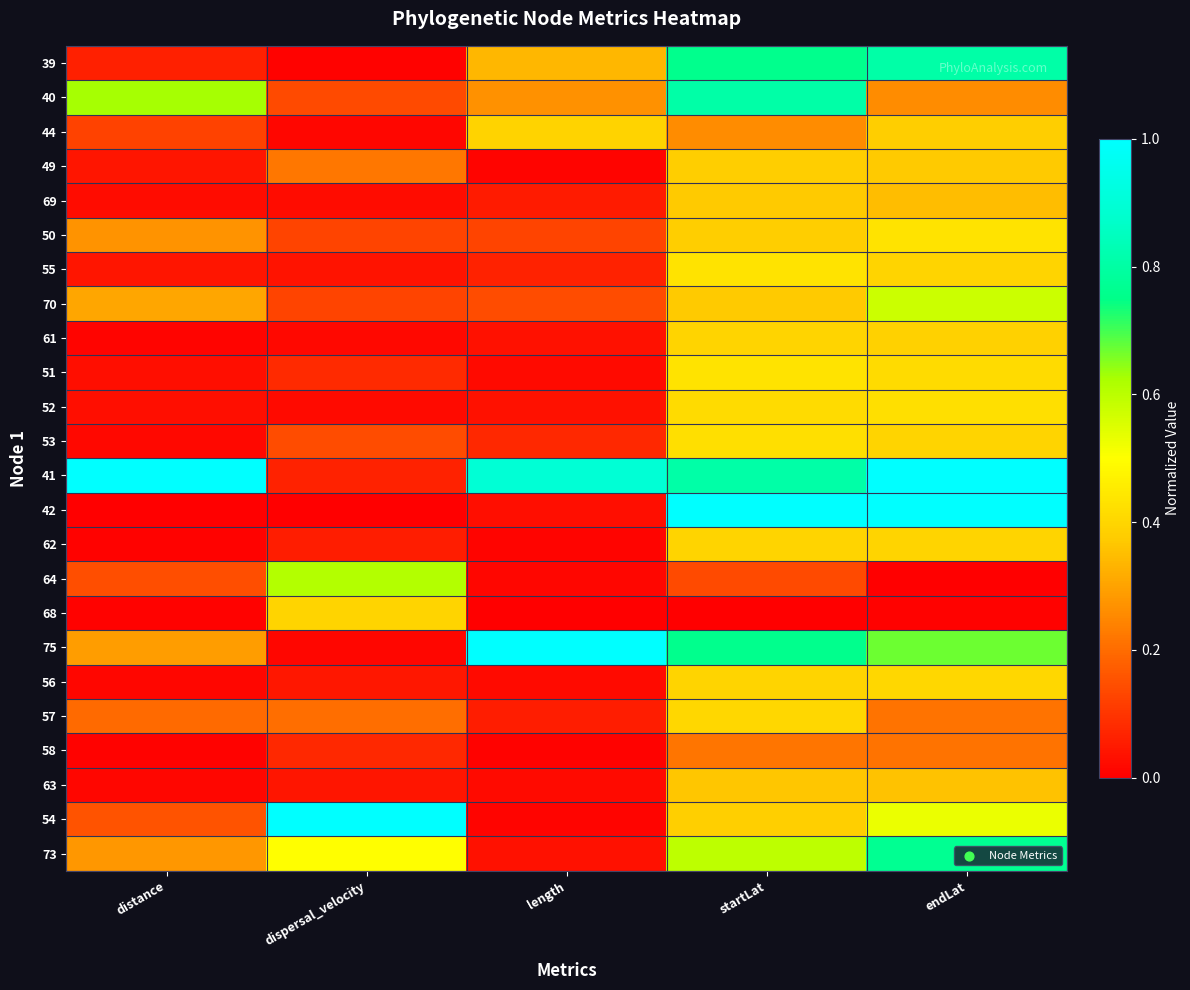

Reading right to left, extract all data points from this chart.

39: endLat=0.8	startLat=0.8	length=0.3	dispersal_velocity=0.0	distance=0.1
40: endLat=0.3	startLat=0.8	length=0.3	dispersal_velocity=0.1	distance=0.6
44: endLat=0.4	startLat=0.3	length=0.4	dispersal_velocity=0.0	distance=0.1
49: endLat=0.4	startLat=0.4	length=0.0	dispersal_velocity=0.2	distance=0.0
69: endLat=0.4	startLat=0.4	length=0.1	dispersal_velocity=0.0	distance=0.0
50: endLat=0.4	startLat=0.4	length=0.1	dispersal_velocity=0.1	distance=0.3
55: endLat=0.4	startLat=0.4	length=0.1	dispersal_velocity=0.0	distance=0.0
70: endLat=0.6	startLat=0.4	length=0.1	dispersal_velocity=0.1	distance=0.3
61: endLat=0.4	startLat=0.4	length=0.0	dispersal_velocity=0.0	distance=0.0
51: endLat=0.4	startLat=0.4	length=0.0	dispersal_velocity=0.1	distance=0.0
52: endLat=0.4	startLat=0.4	length=0.0	dispersal_velocity=0.0	distance=0.0
53: endLat=0.4	startLat=0.4	length=0.1	dispersal_velocity=0.1	distance=0.0
41: endLat=1.0	startLat=0.8	length=0.9	dispersal_velocity=0.1	distance=1.0
42: endLat=1.0	startLat=1.0	length=0.0	dispersal_velocity=0.0	distance=0.0
62: endLat=0.4	startLat=0.4	length=0.0	dispersal_velocity=0.1	distance=0.0
64: endLat=0.0	startLat=0.1	length=0.0	dispersal_velocity=0.6	distance=0.1
68: endLat=0.0	startLat=0.0	length=0.0	dispersal_velocity=0.4	distance=0.0
75: endLat=0.7	startLat=0.8	length=1.0	dispersal_velocity=0.0	distance=0.3
56: endLat=0.4	startLat=0.4	length=0.0	dispersal_velocity=0.0	distance=0.0
57: endLat=0.2	startLat=0.4	length=0.1	dispersal_velocity=0.2	distance=0.2
58: endLat=0.2	startLat=0.2	length=0.0	dispersal_velocity=0.1	distance=0.0
63: endLat=0.4	startLat=0.4	length=0.0	dispersal_velocity=0.0	distance=0.0
54: endLat=0.5	startLat=0.4	length=0.0	dispersal_velocity=1.0	distance=0.2
73: endLat=0.8	startLat=0.6	length=0.0	dispersal_velocity=0.5	distance=0.3